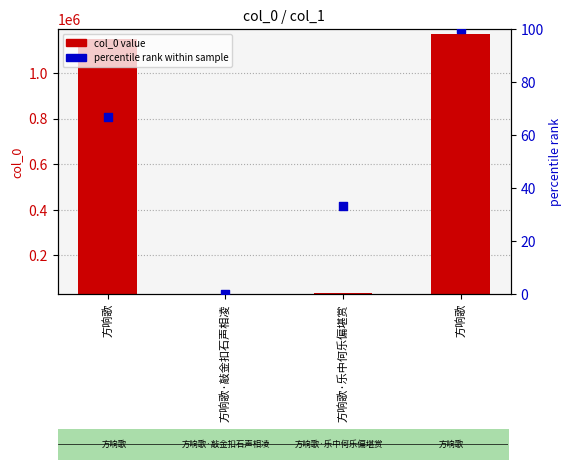

Which series has the largest total across all categories?

col_0